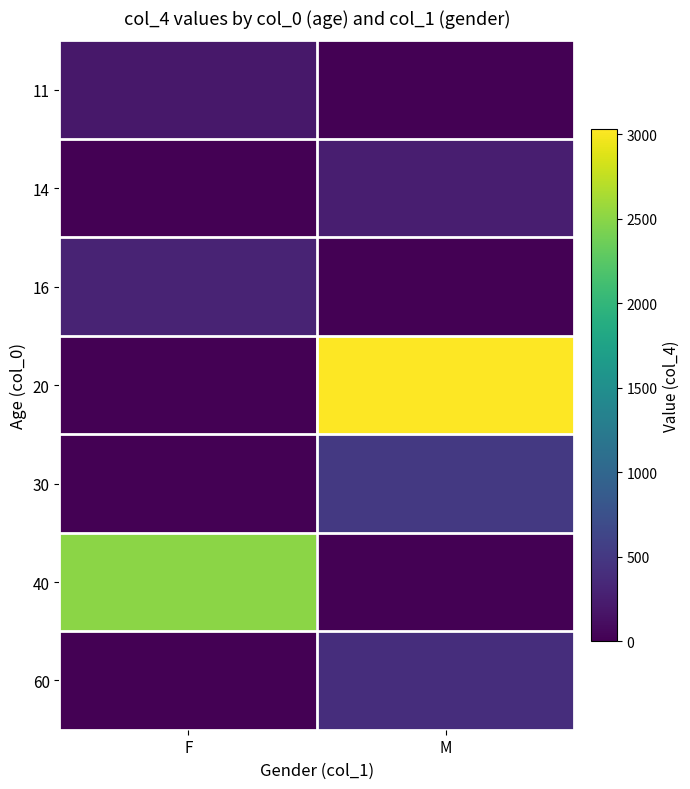

How many data points does each series have?

2